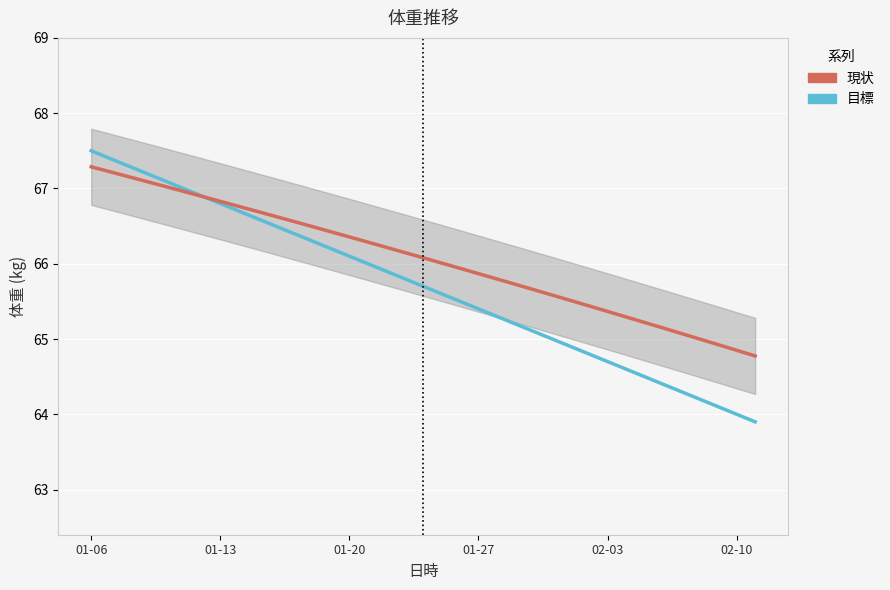

The value of 現状 at 33 is 44.2. True or false?

False